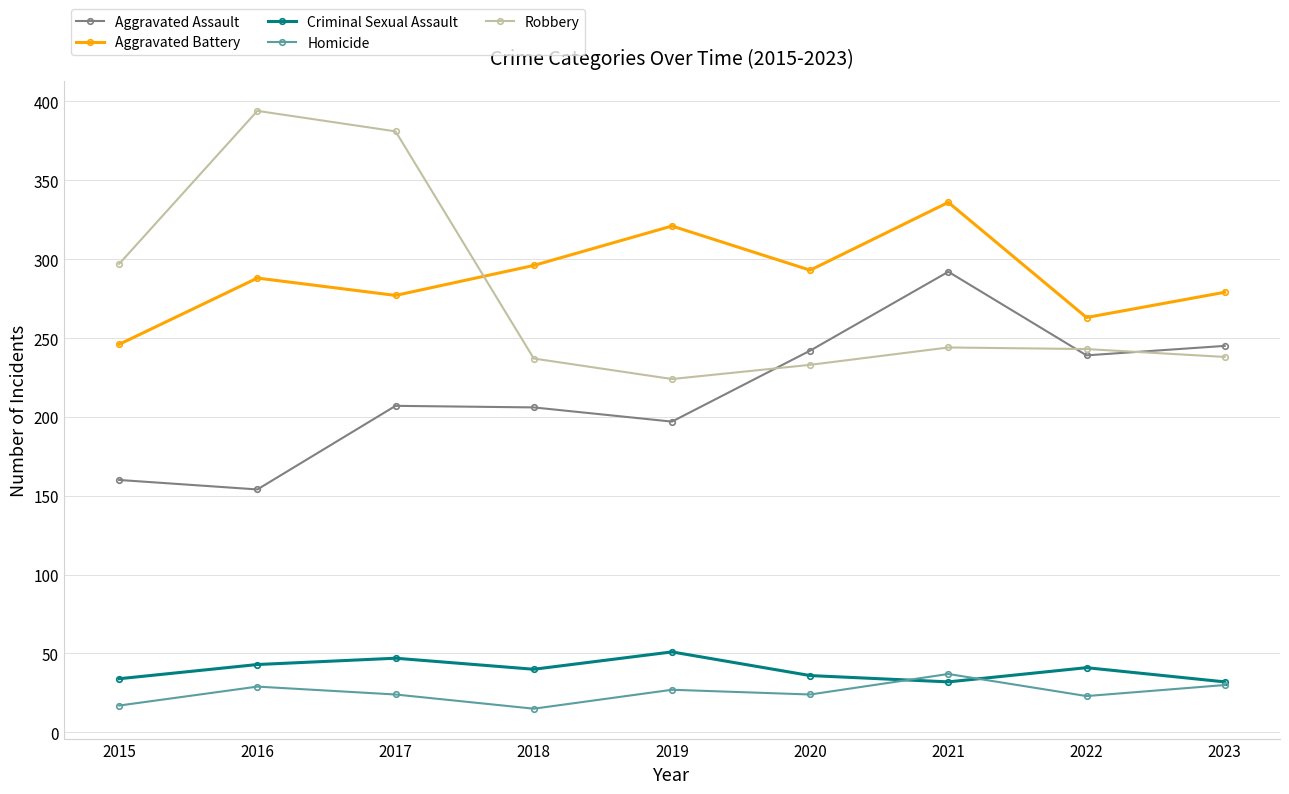

Does the chart display data point markers on the line(s)?

Yes